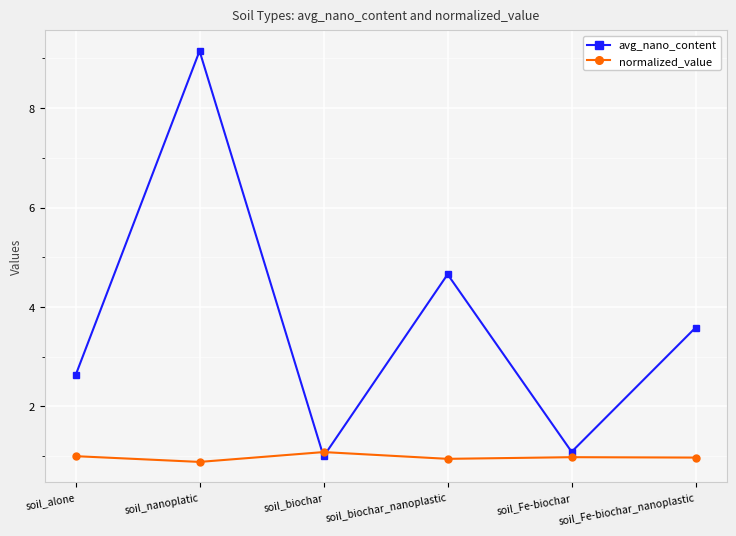

What is the difference between the highest and lowest values at soil_biochar?

0.1